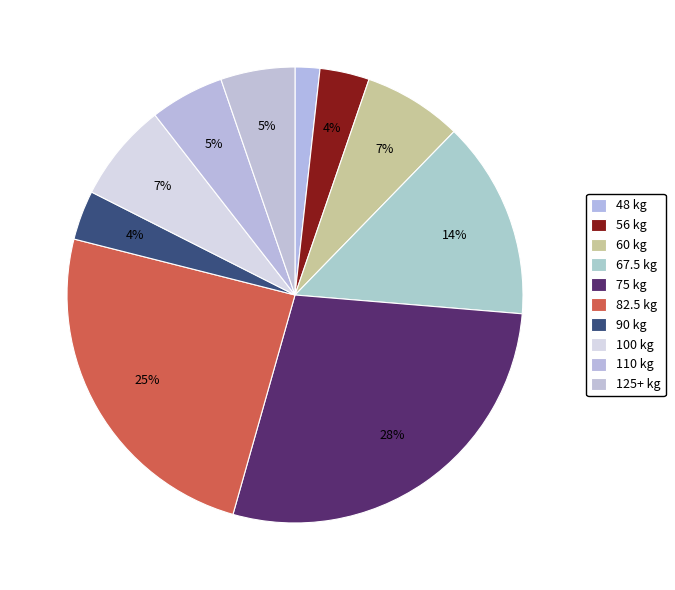

To the nearest percent, what is the average slice percentage?

10%